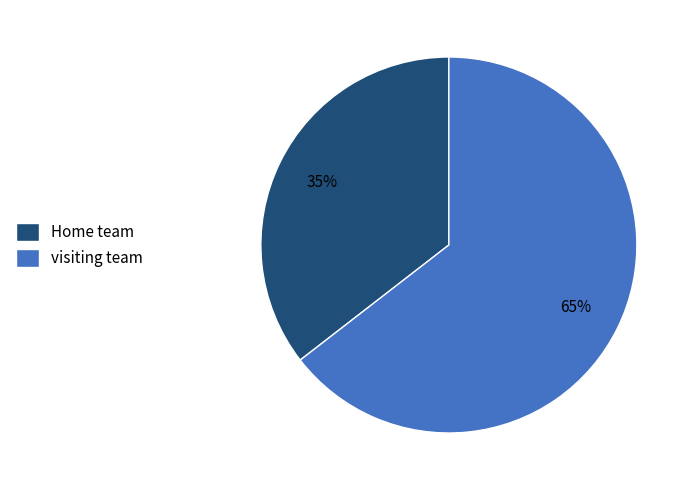

Count the number of slices in the pie.

2